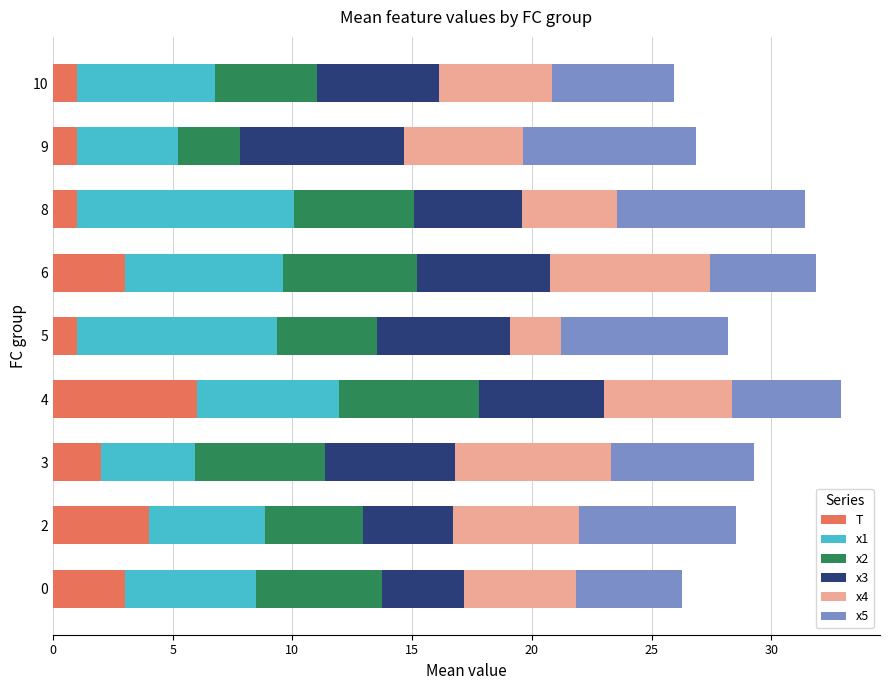

Which category has the highest value in the T series?

4